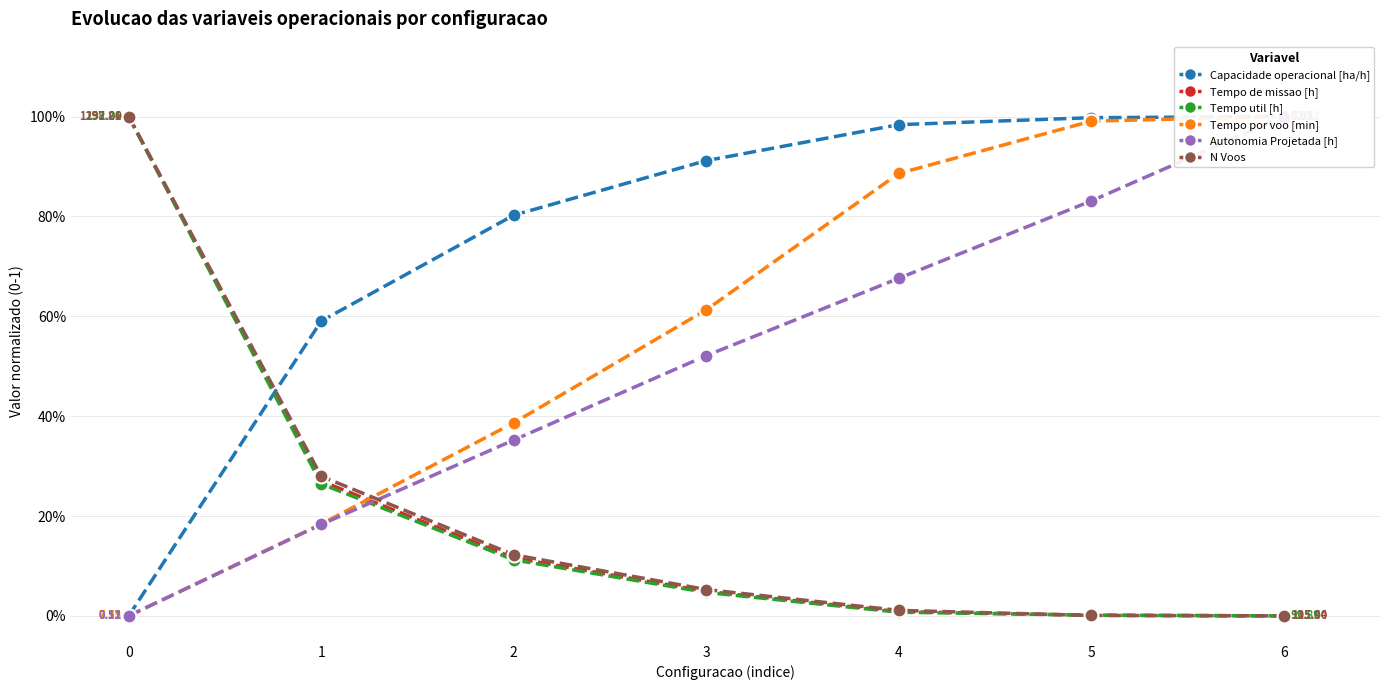

What is the spread (max minus min) of values at 4?

1.0